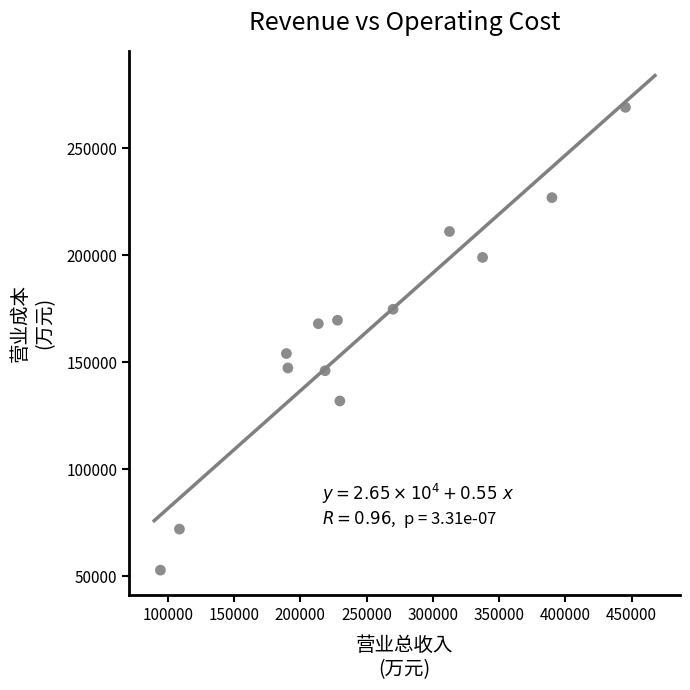

What is the range of Y values (max minus min)?

216275